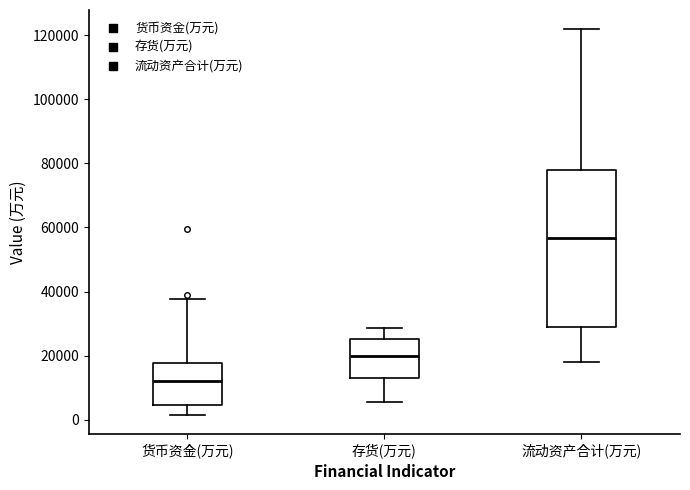

Which box's median line is the highest?

流动资产合计(万元)